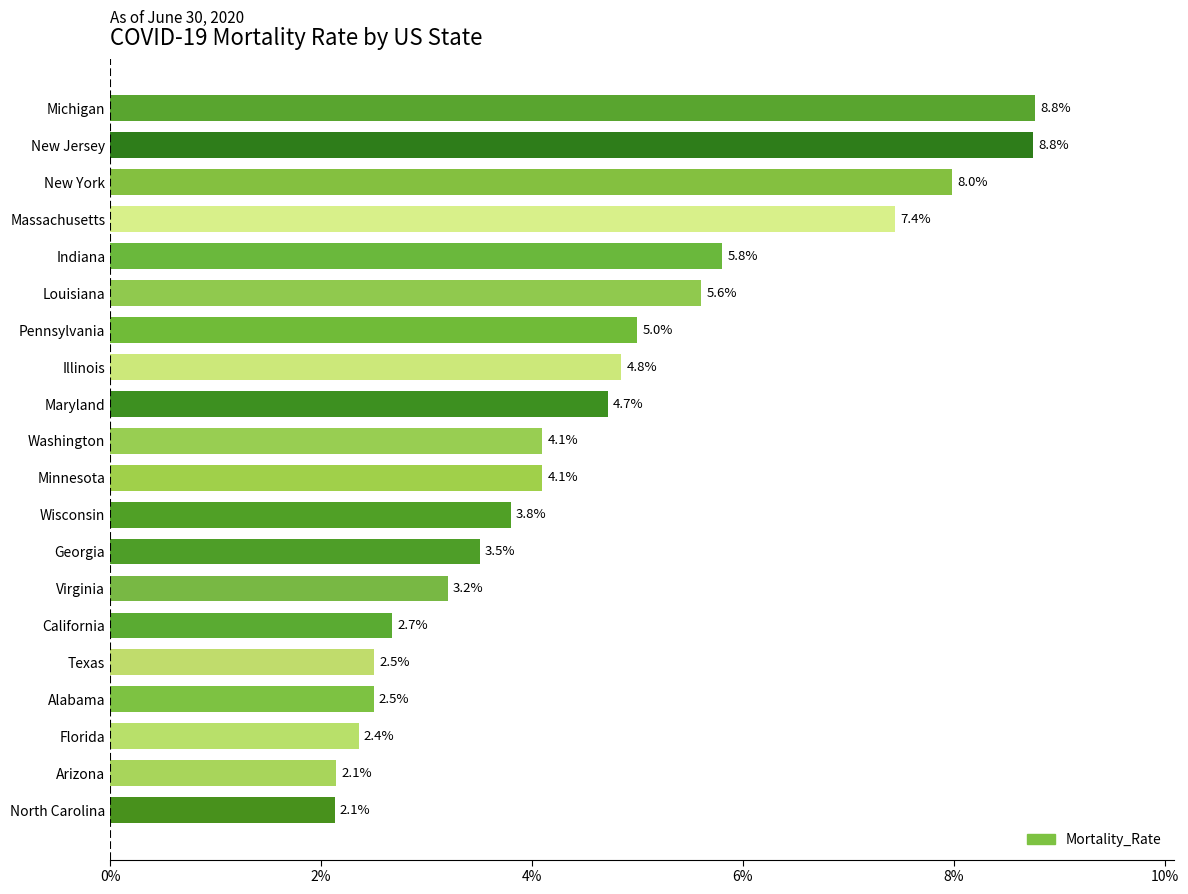

Does the chart contain stacked bars?

No